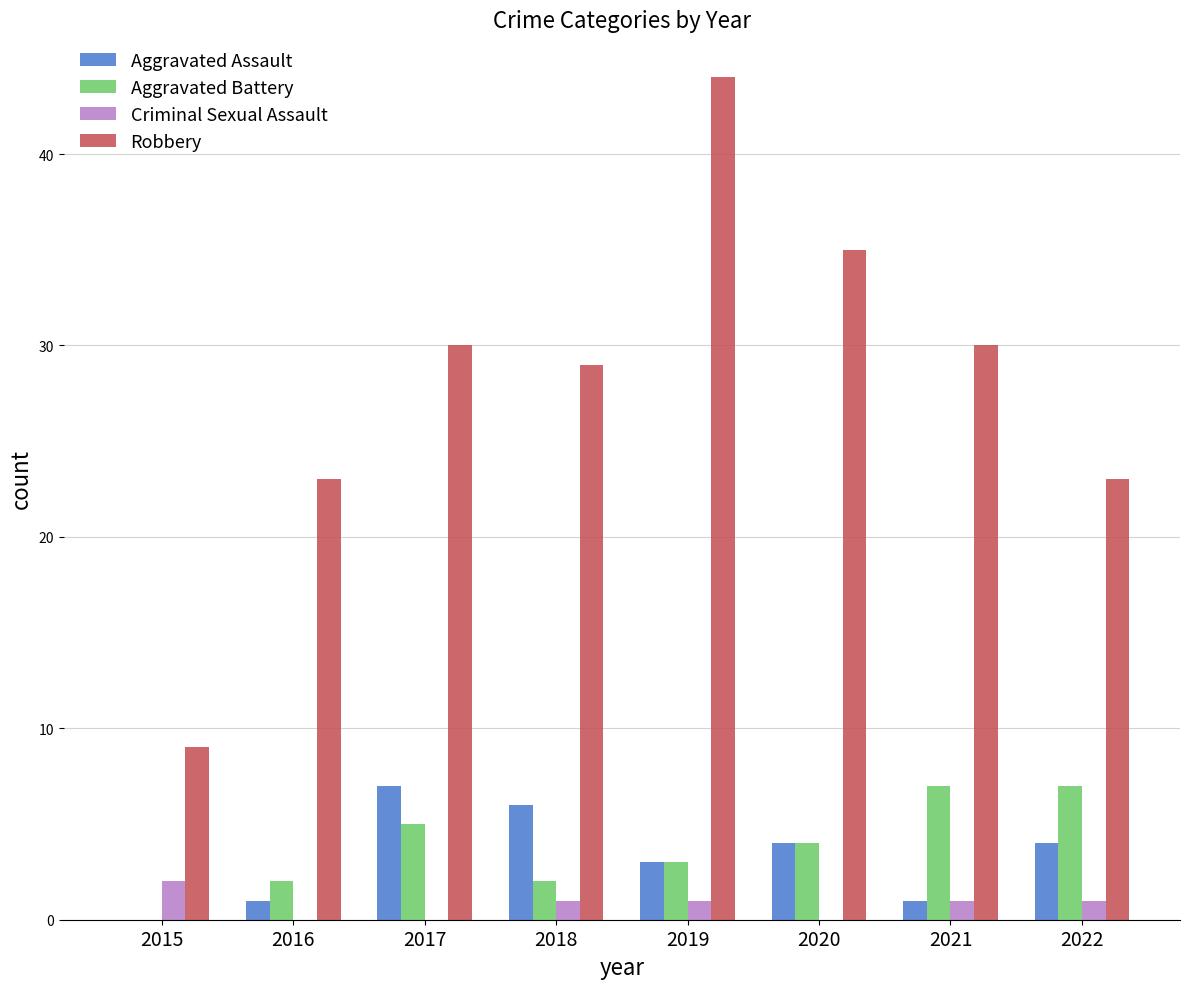

Is it true that Aggravated Assault equals 2 at 2018?

False